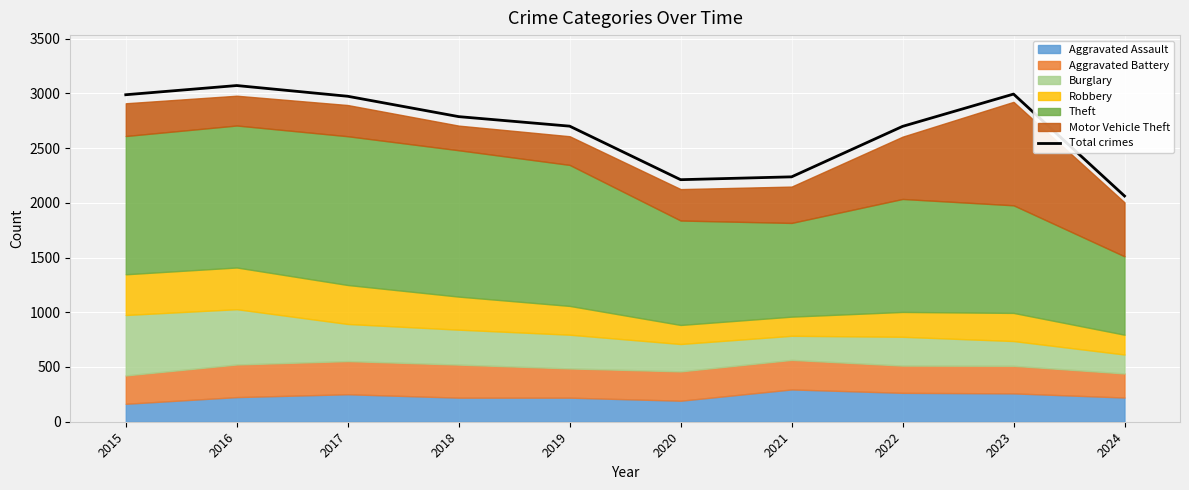

Reading left to right, transcribe all the data shown in this chart.

2987	3071	2973	2787	2700	2211	2237	2698	2993	2062